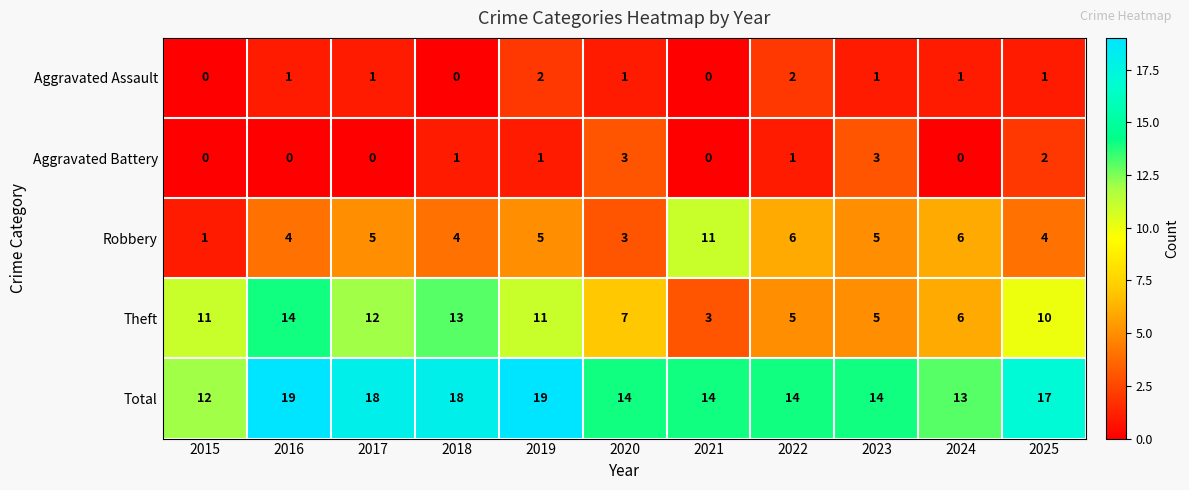

How many categories are shown in the chart?

11